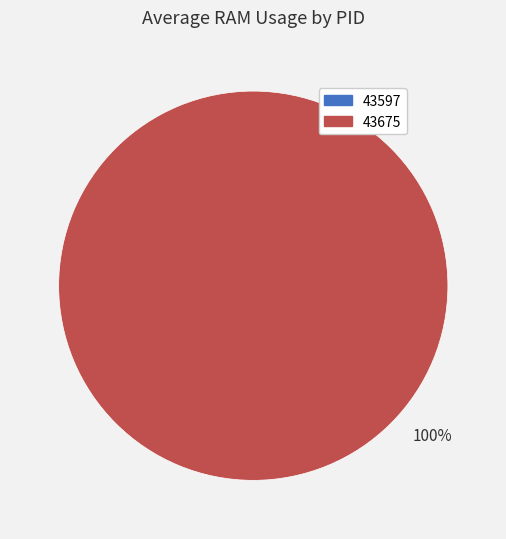

How many slices are in this pie chart?

2